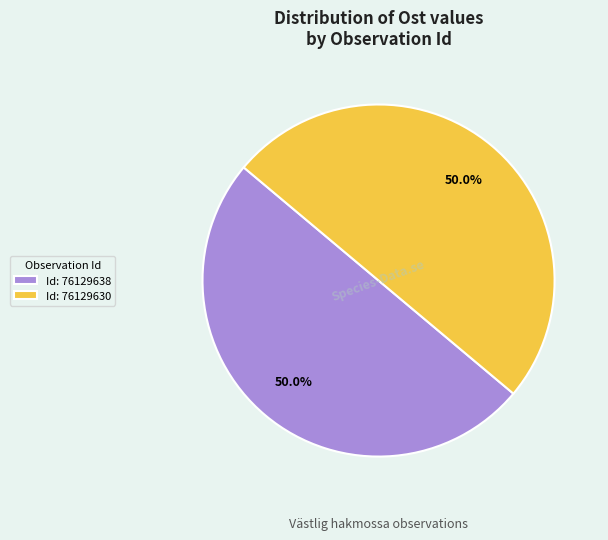

What is the ratio of the value at Id: 76129630 to the value at Id: 76129638?

1.0